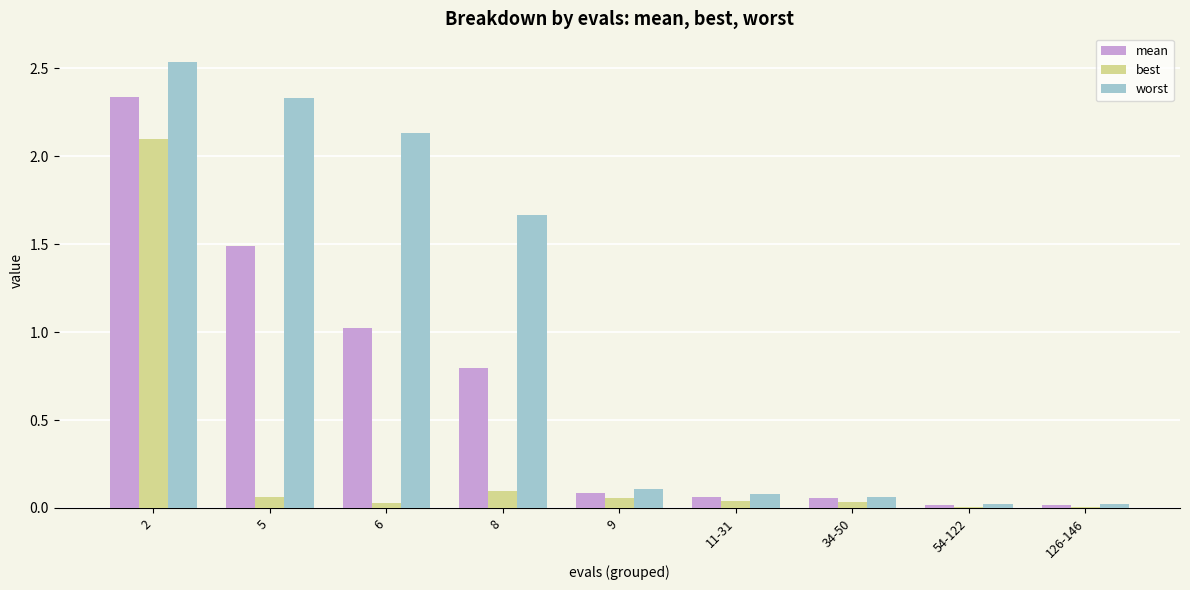

Which series has the largest range (max minus min)?

worst